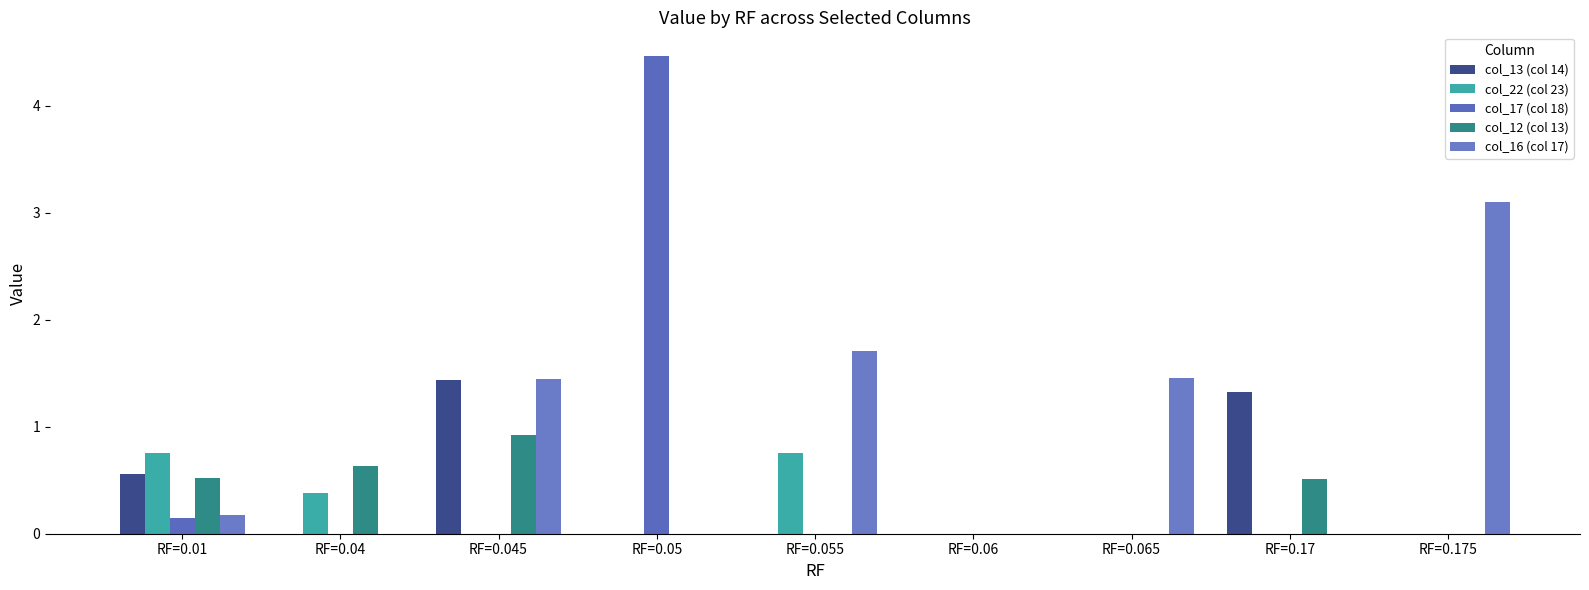

What is the spread (max minus min) of values at RF=0.045?

1.4